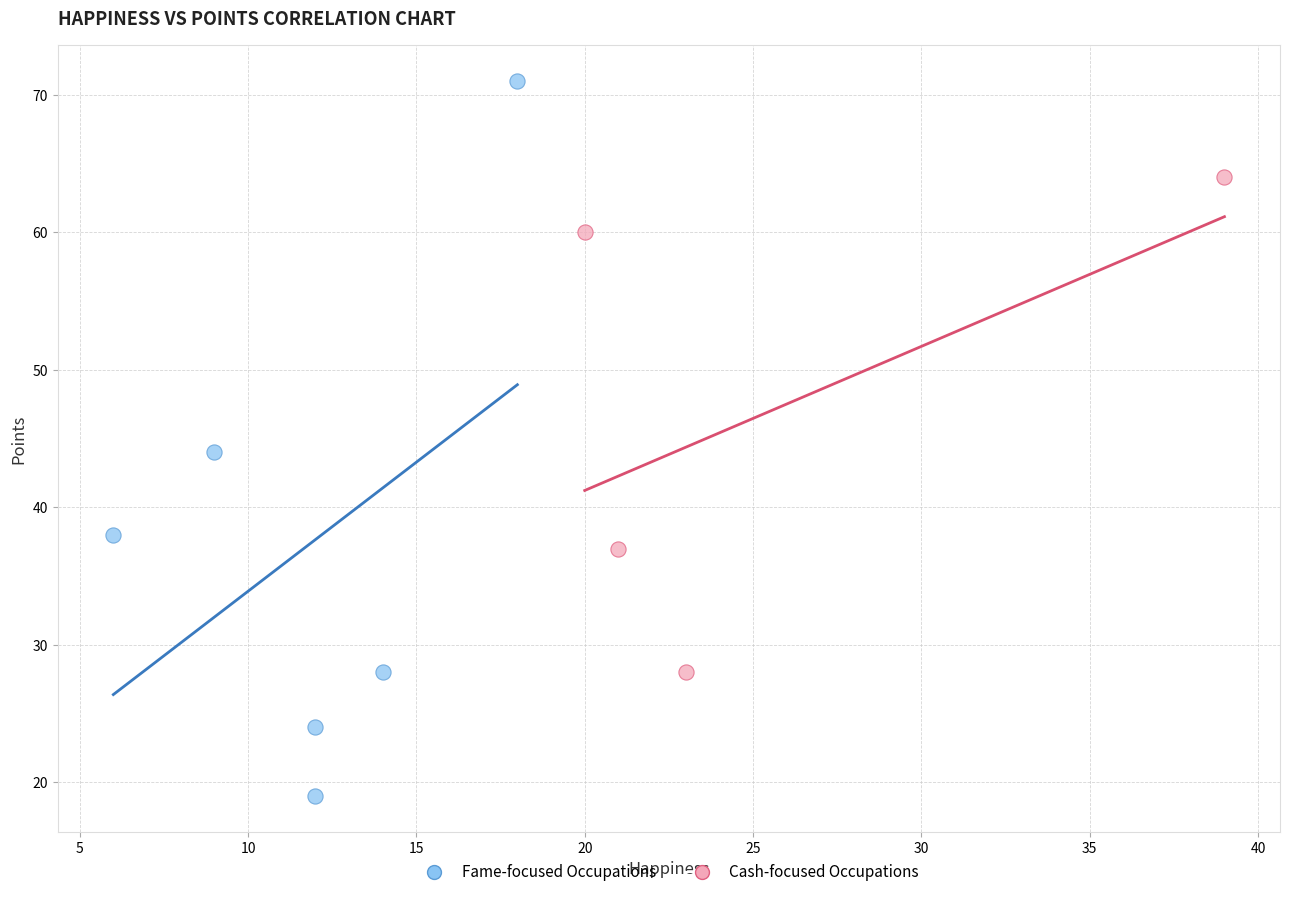

Which series contains the highest Y value?

Fame-focused Occupations